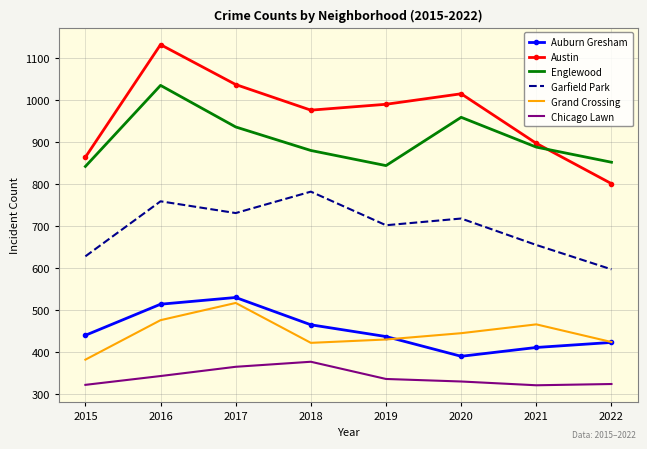

True or false: Garfield Park and Chicago Lawn cross at least once.

False